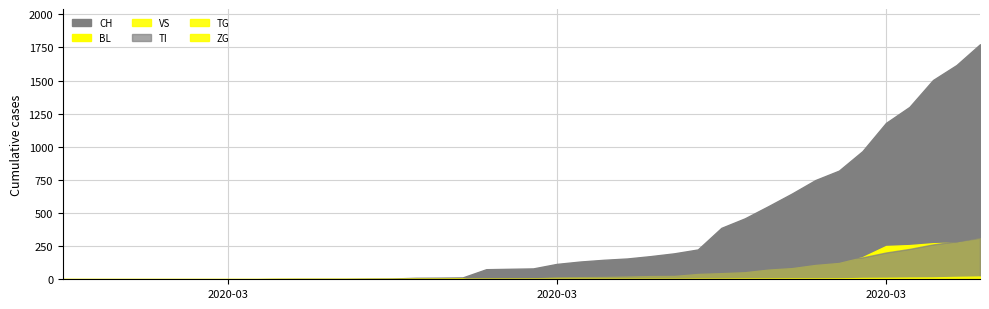

What is the average value of the VS series?

219